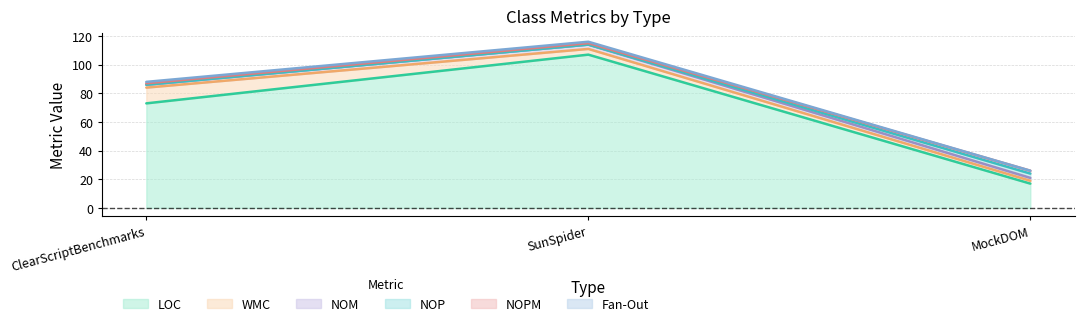

How many lines are shown in the chart?

6